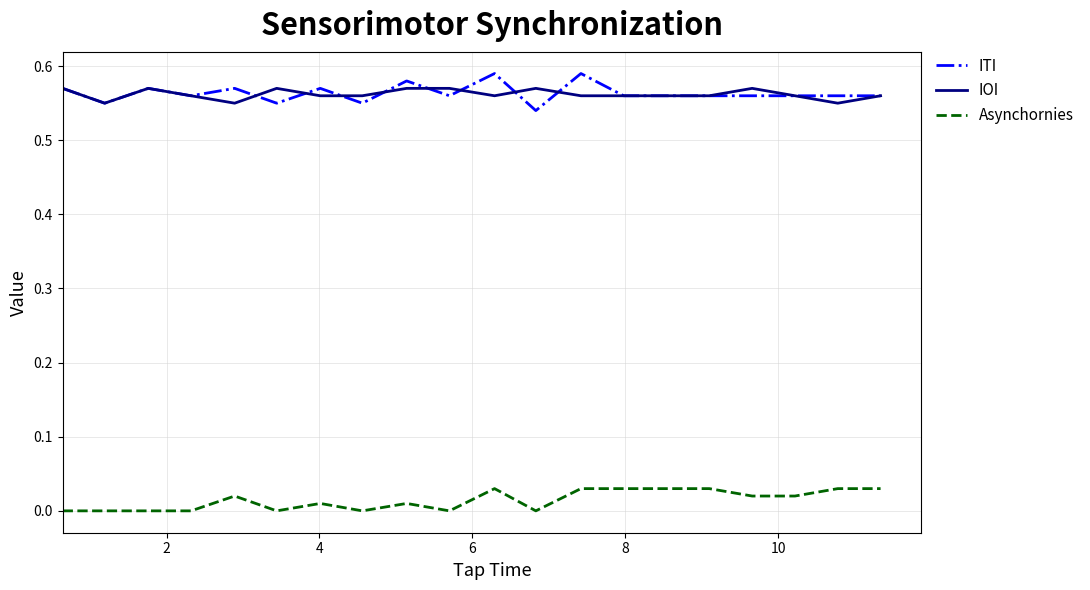

Does the chart have visible grid lines?

Yes